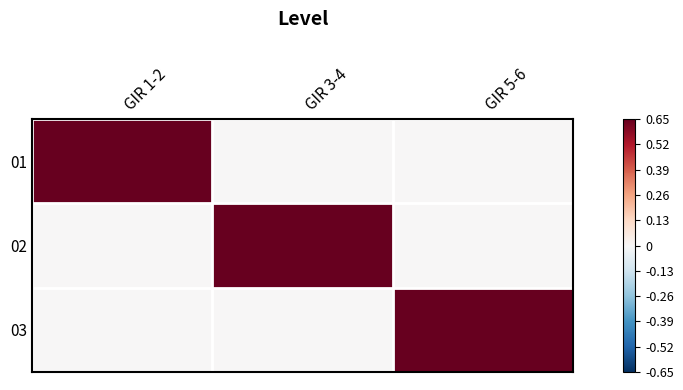

What is the total value across all series at GIR 5-6?

0.7